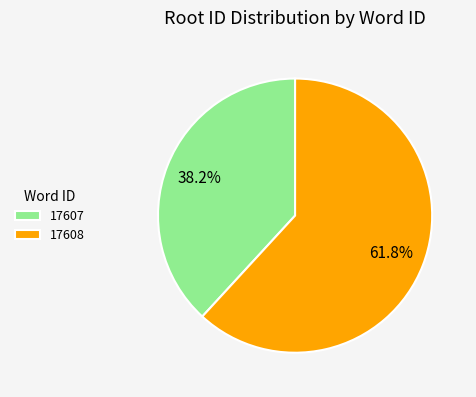

Count the number of slices in the pie.

2